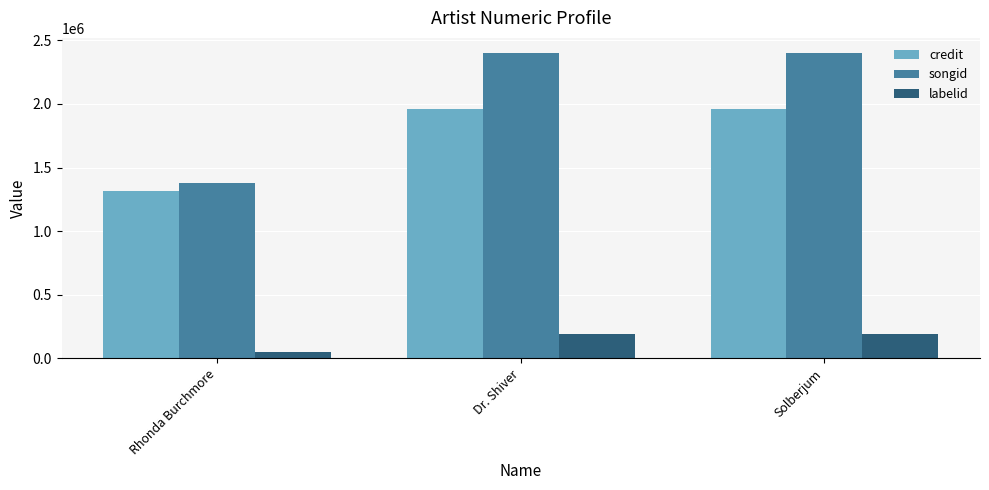

What is the difference between the credit values at Dr. Shiver and Rhonda Burchmore?

647839